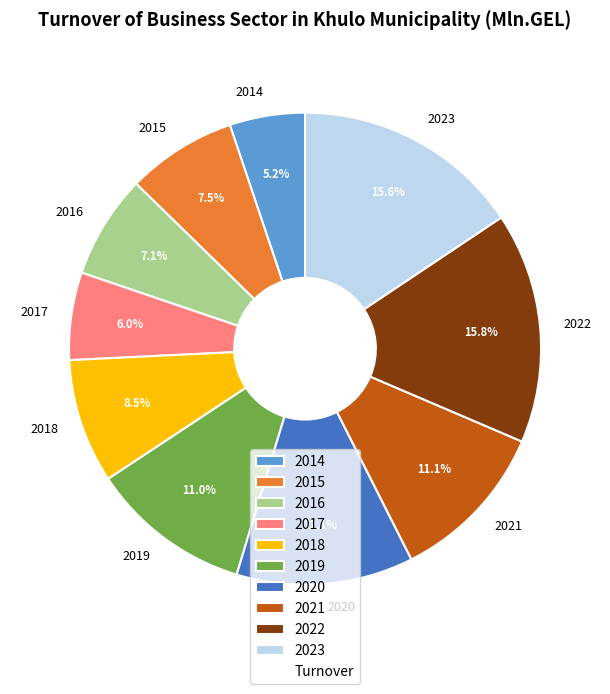

To the nearest percent, what is the average slice percentage?

10%